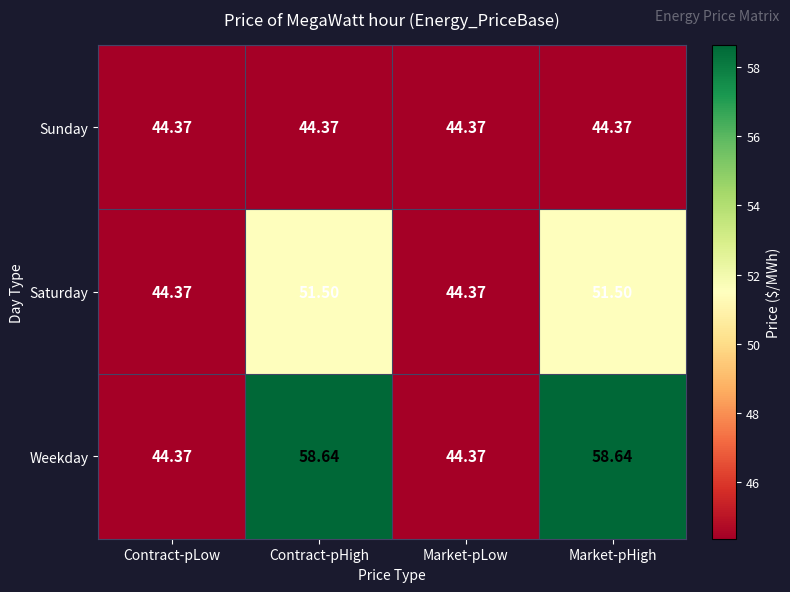

Which series has the largest range (max minus min)?

Weekday